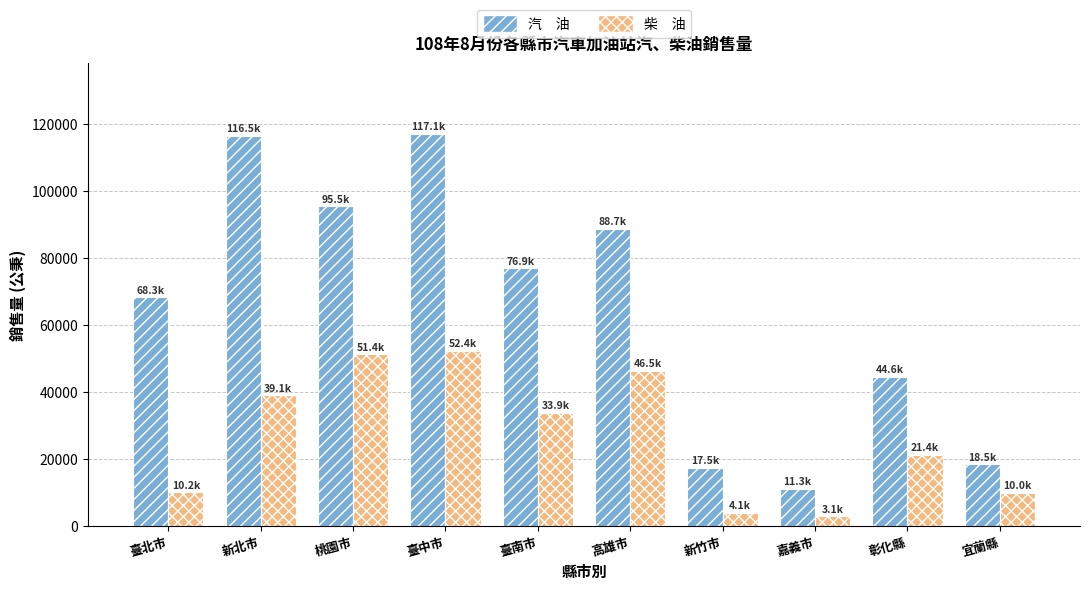

What is the spread (max minus min) of values at 桃園市?

44167